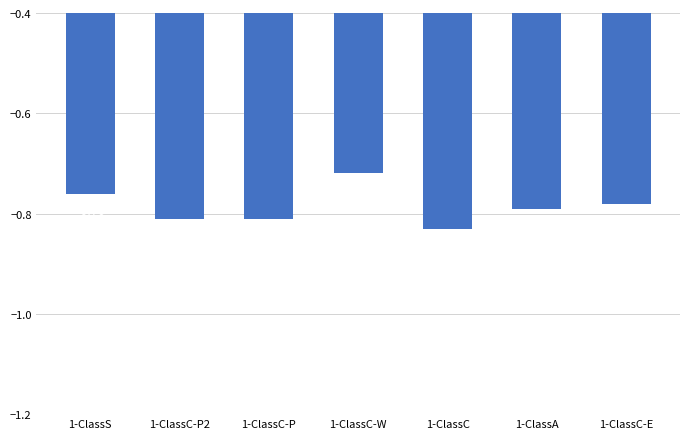

What is the change in value from 1-ClassC-P to 1-ClassC-W?

+0.1